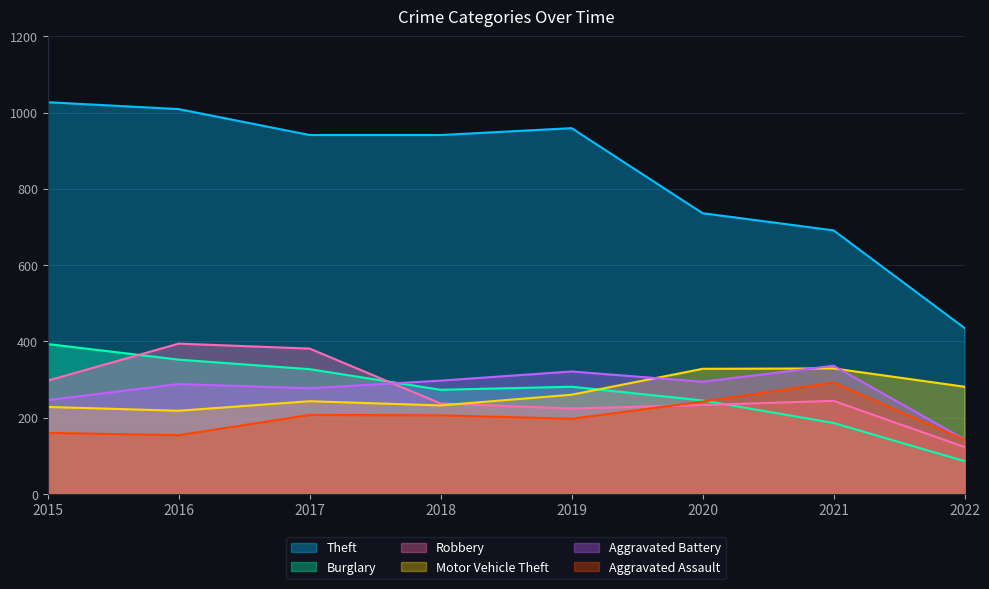

How many lines are shown in the chart?

6